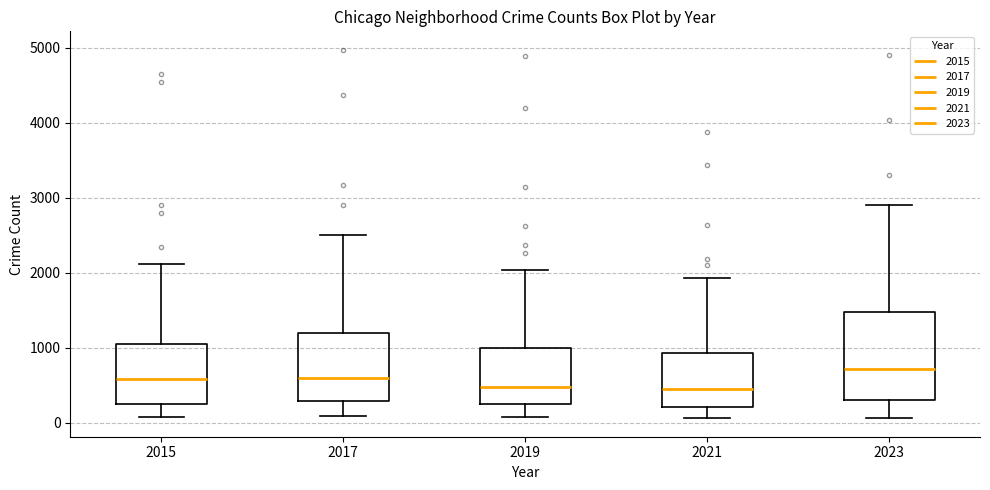

Comparing the boxes themselves (not the whiskers), which one is the tallest?

2023